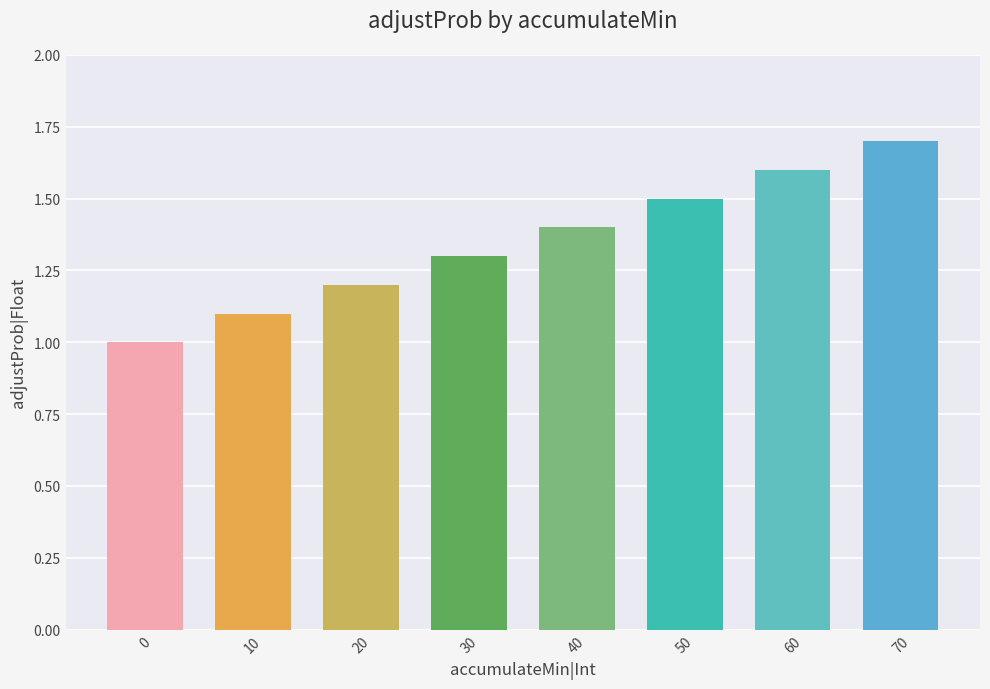

What is the value of the 1st bar from the left?

1.0